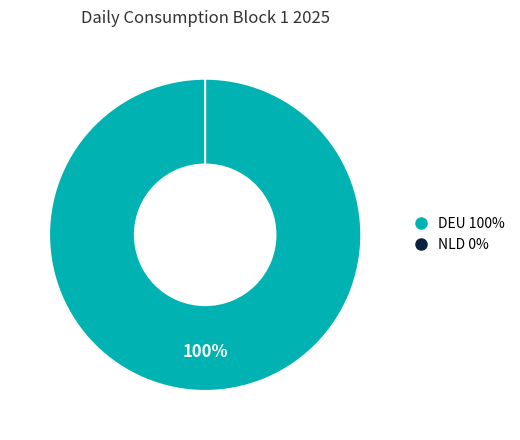

Which category has the smallest portion of the pie?

NLD